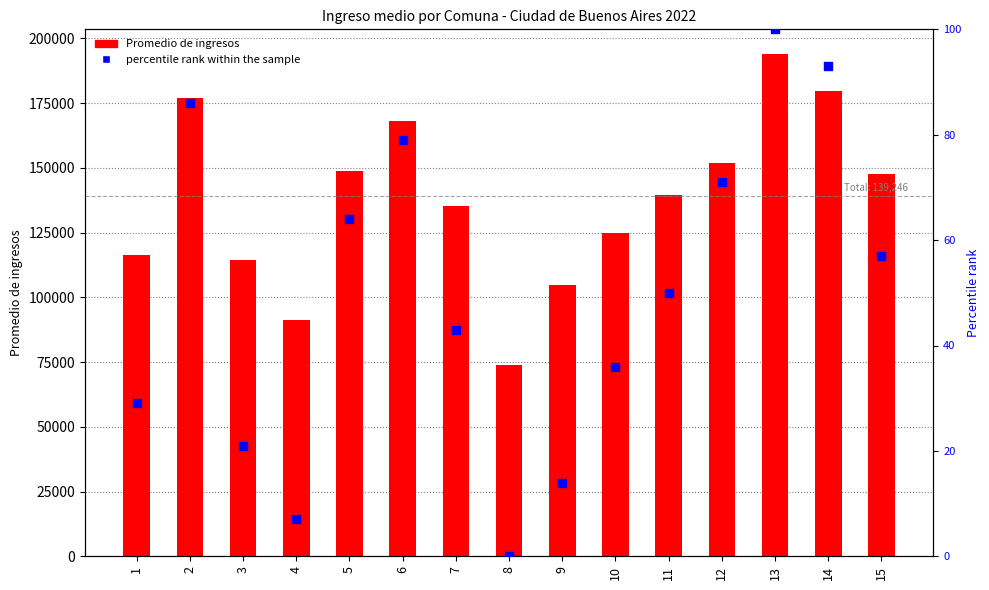

At how many categories does at least one series exceed 58449?

15